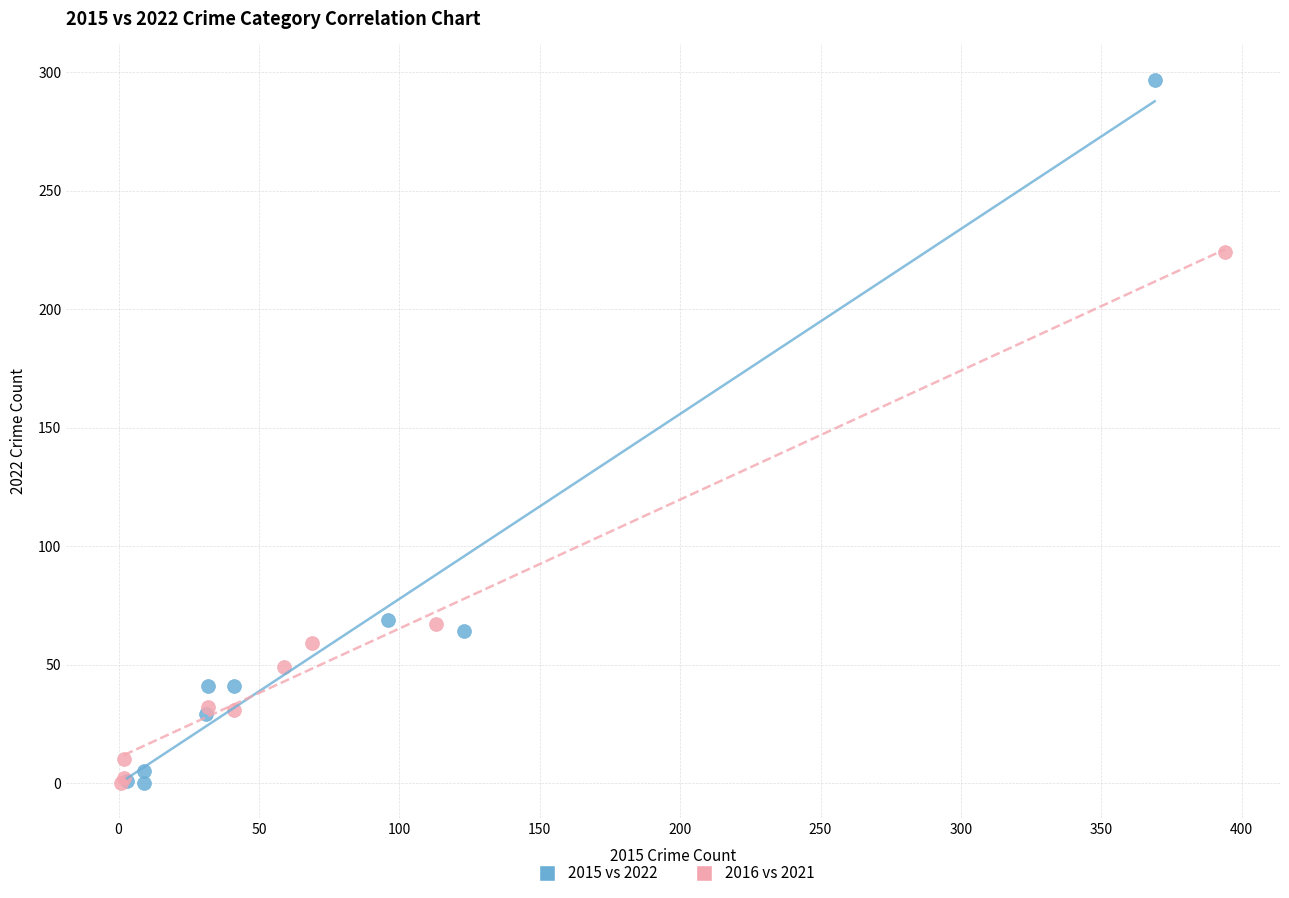

Which series contains the highest Y value?

2015 vs 2022